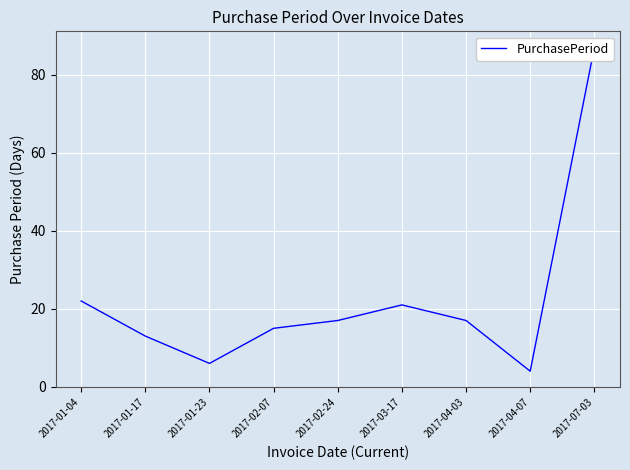

What is the change in value from 2017-01-04 to 2017-04-07?

-18